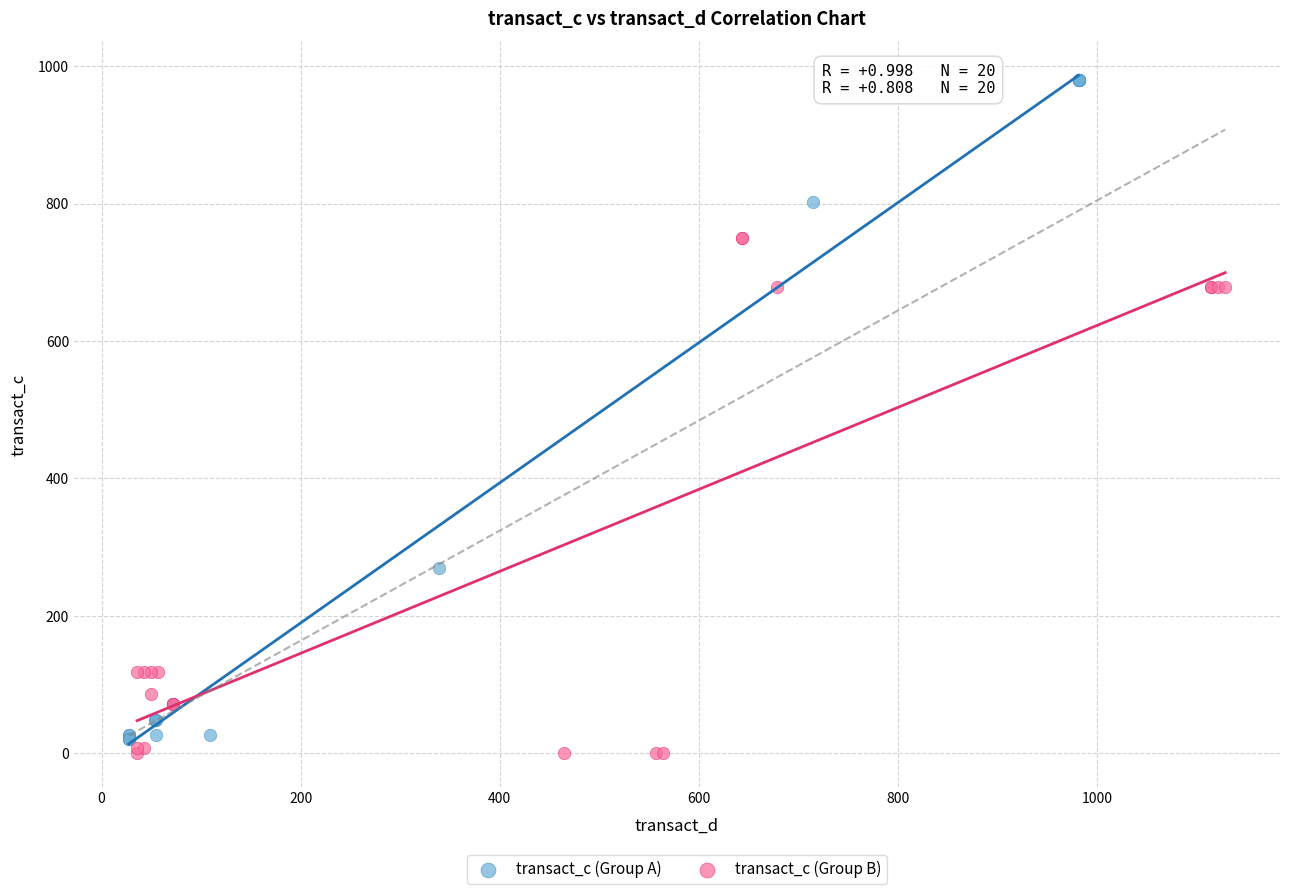

Which series has the largest Y range (max minus min)?

transact_c (Group A)